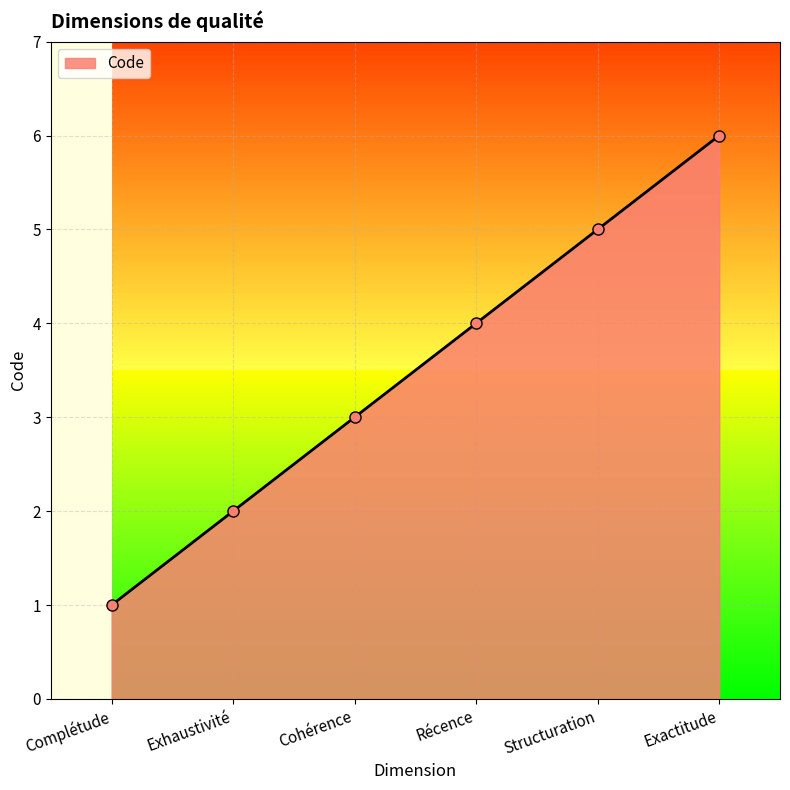

Approximately how many times larger is the value at Structuration compared to Exhaustivité?

2.5